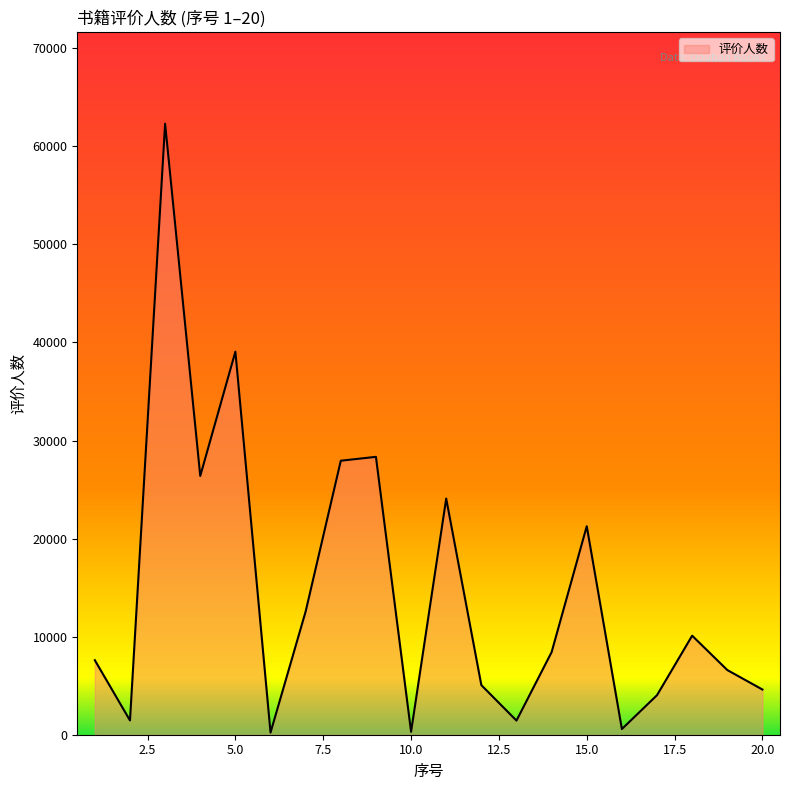

What is the difference between the maximum and minimum values?

62091